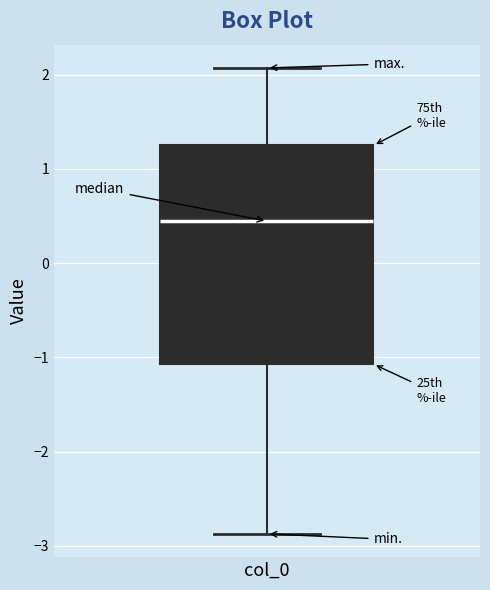

Read this box plot against the y-axis: the position of the median line, the range covered by the box, and the ends of both whiskers. The values are not printed on the chart, so give them approximately, as read against the axis.

median 0.4, box -1.1 to 1.2, whiskers -2.9 to 2.1